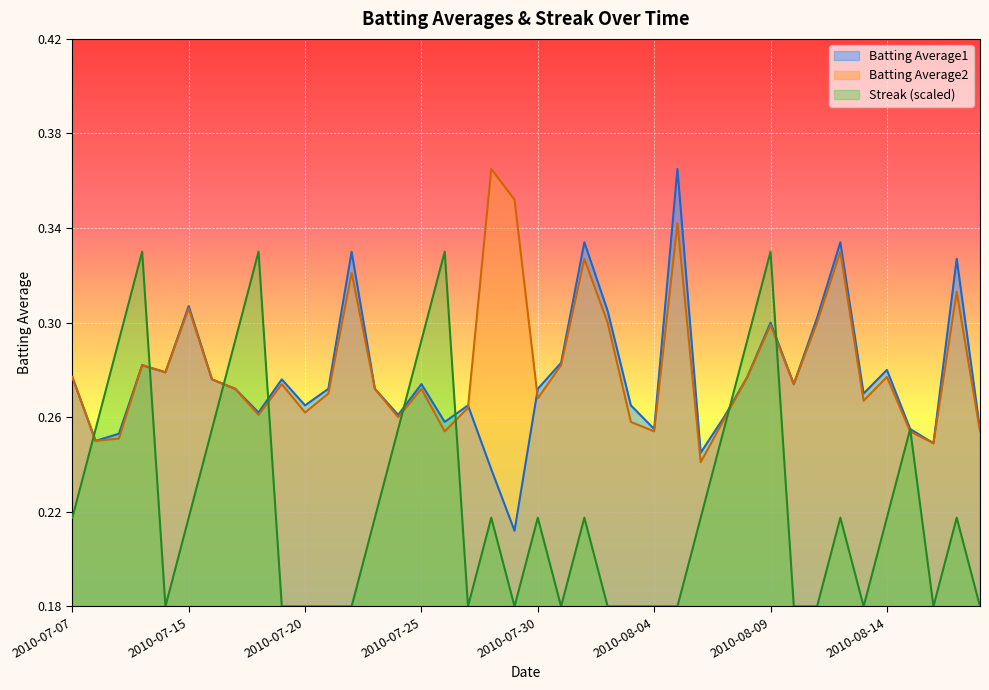

How many distinct data groups are displayed?

3